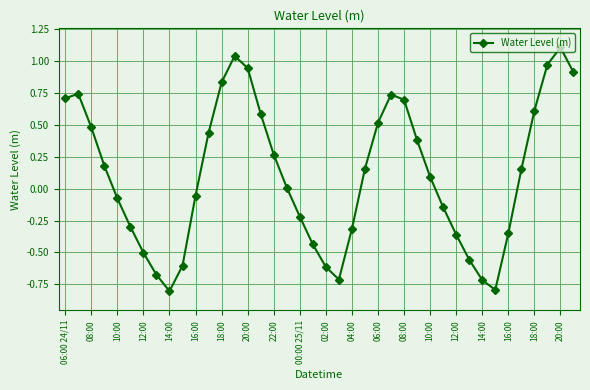

What is the value of the 19th point from the left?

-0.2